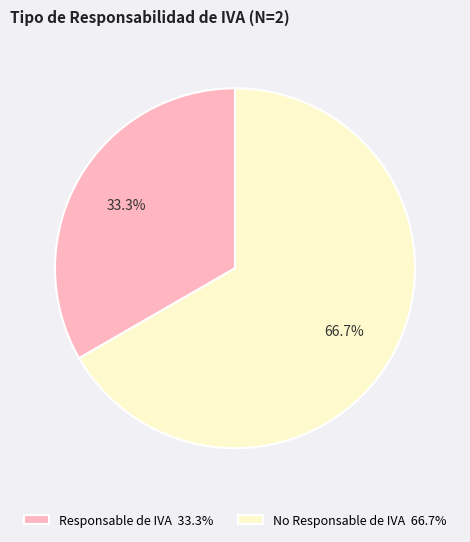

Between Responsable de IVA and No Responsable de IVA, which is larger?

No Responsable de IVA